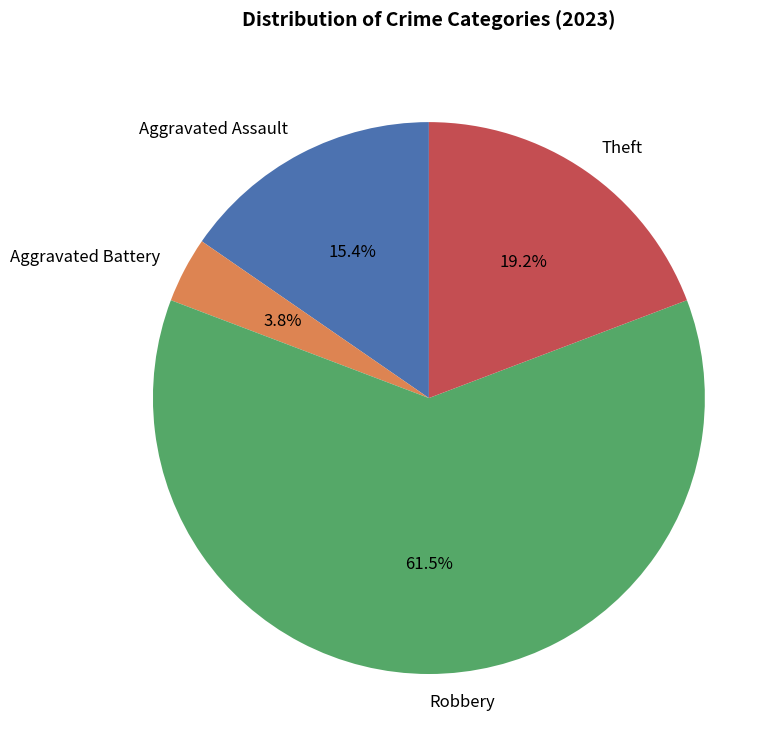

Approximately how many times larger is the value at Robbery compared to Theft?

3.2